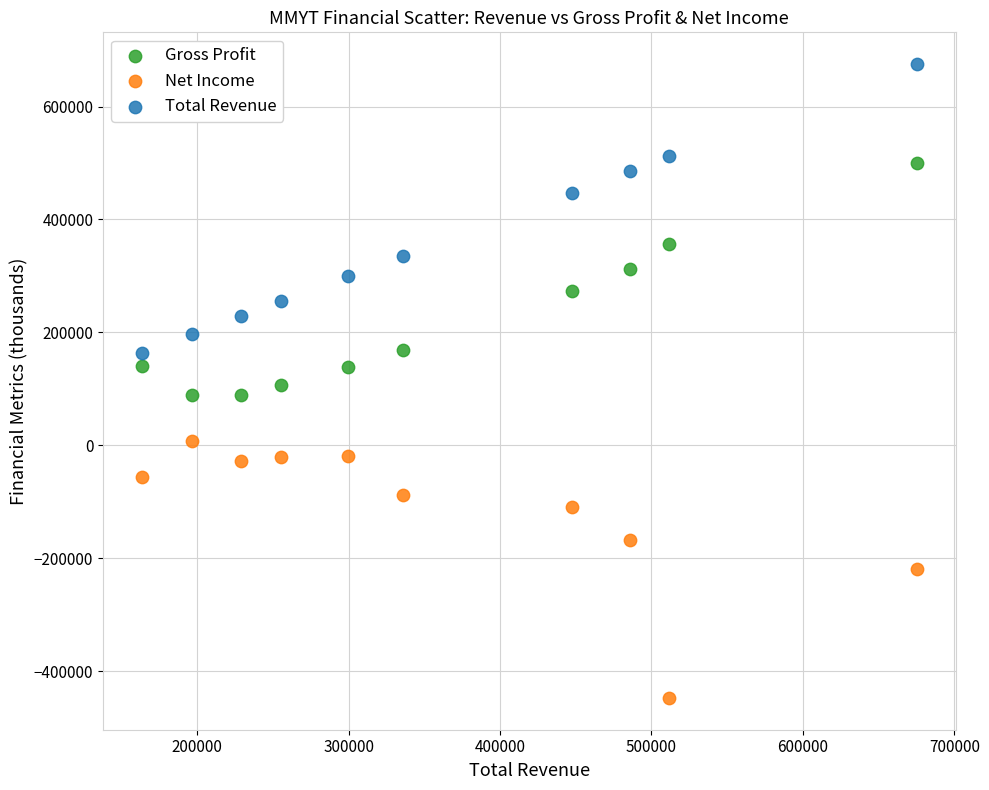

What are all the series names shown in the legend?

Gross Profit, Net Income, Total Revenue